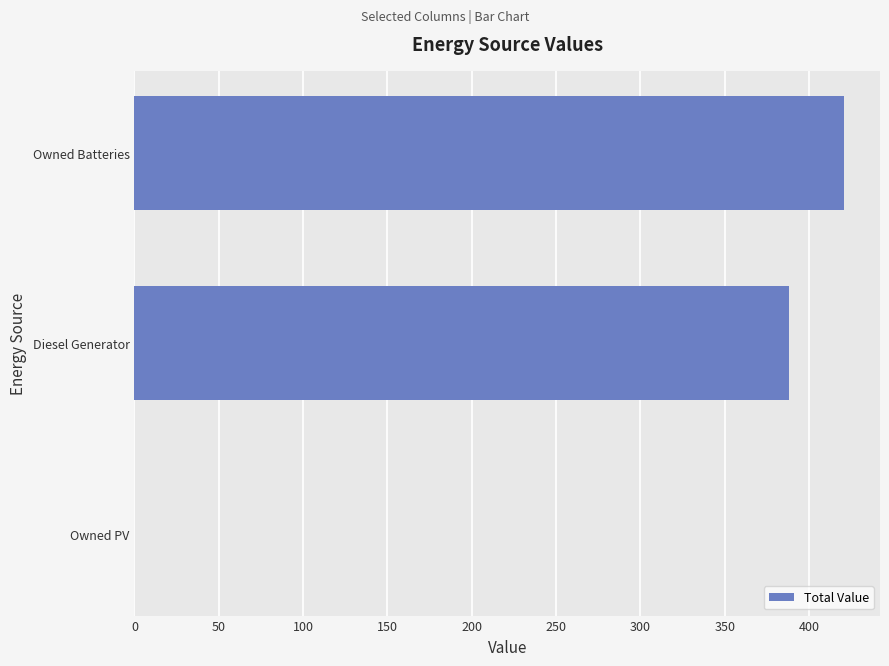

What is the greatest value displayed?

421